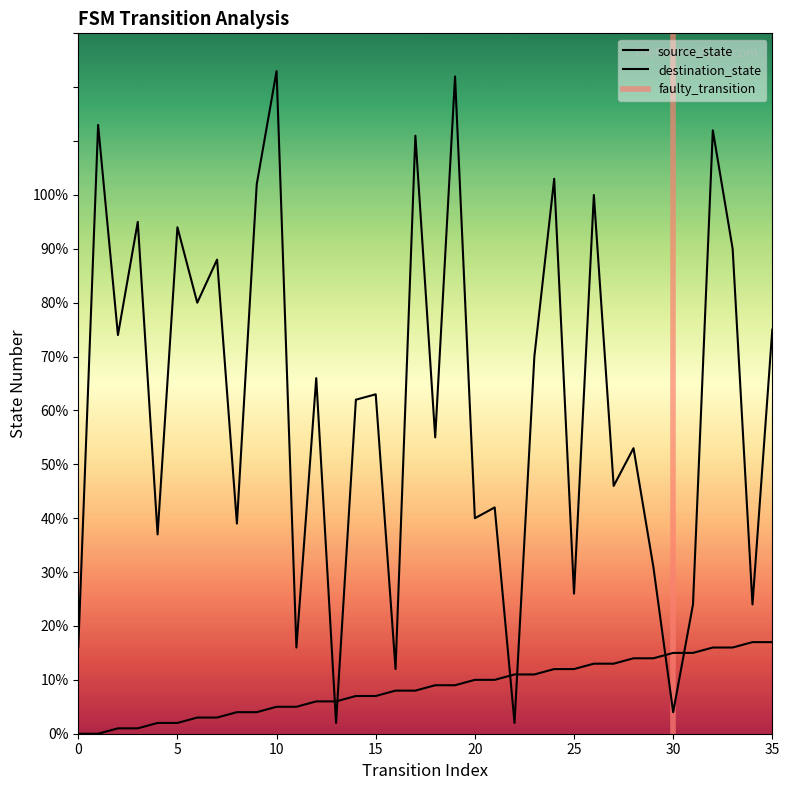

Which series has the largest total across all categories?

destination_state